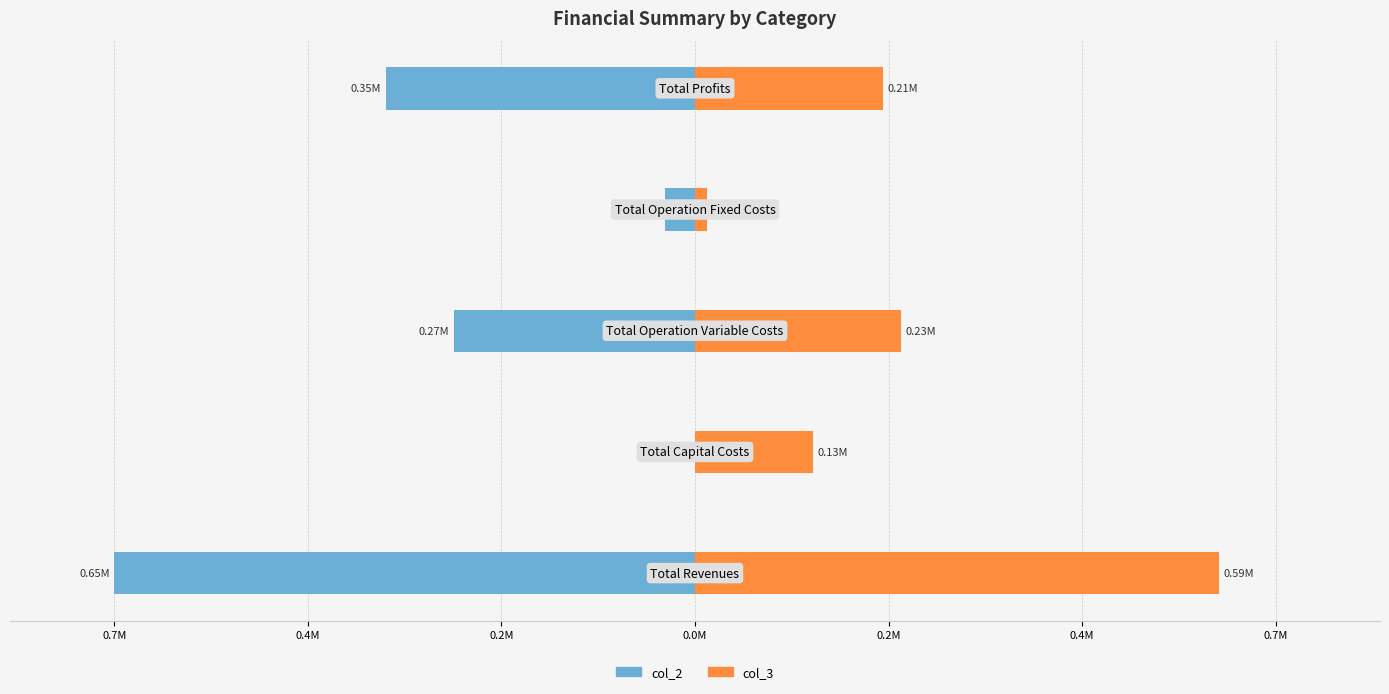

What is the average value of the col_2 series?

-261453.1